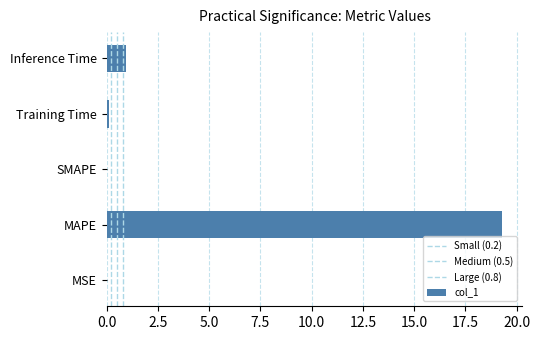

List the labels in order of value, largest first.

MAPE, Inference Time, Training Time, MSE, SMAPE